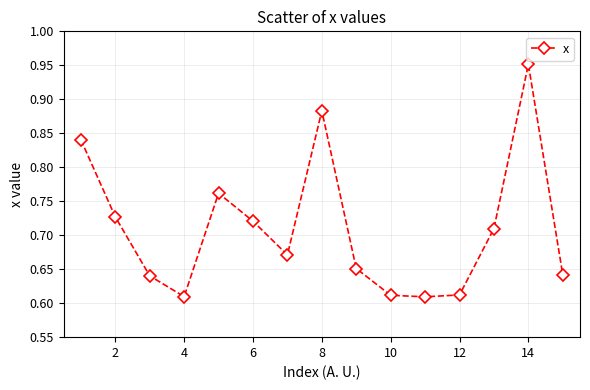

Count the values in the range 0 to 1.

15